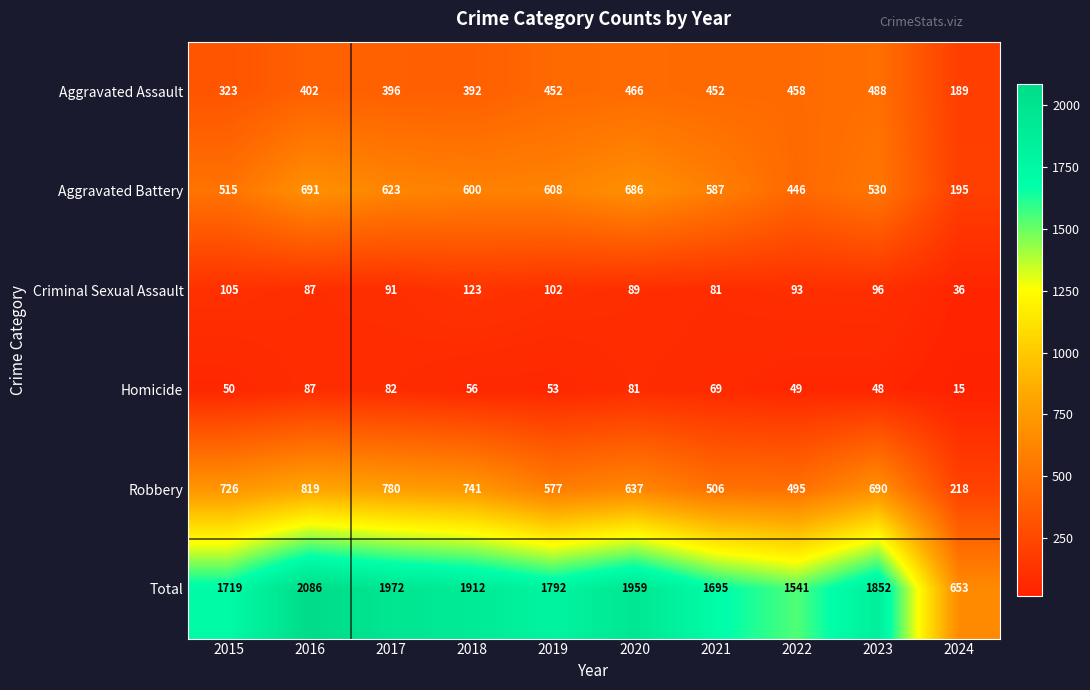

Which series has the widest spread of values?

Total